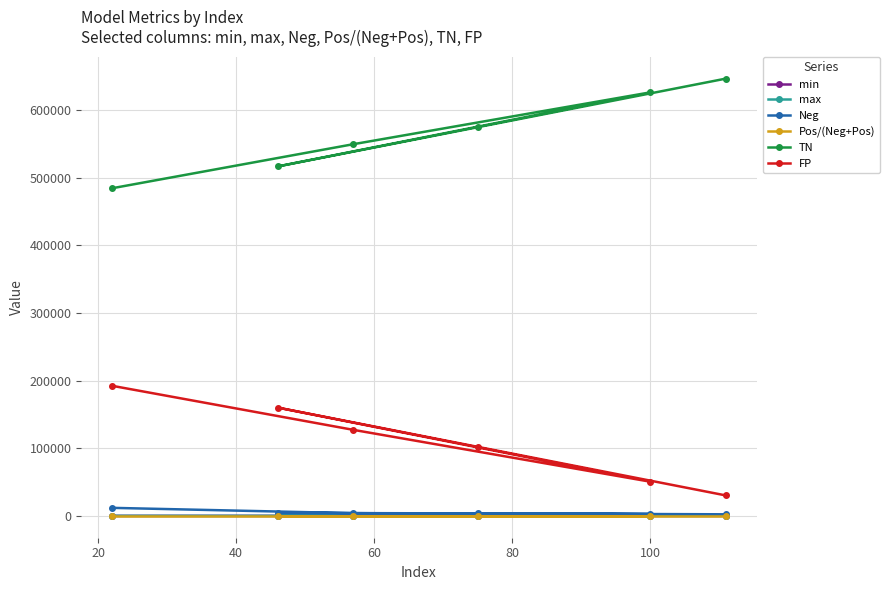

What is the value of the FP point at the 6th from the left?

30185.0